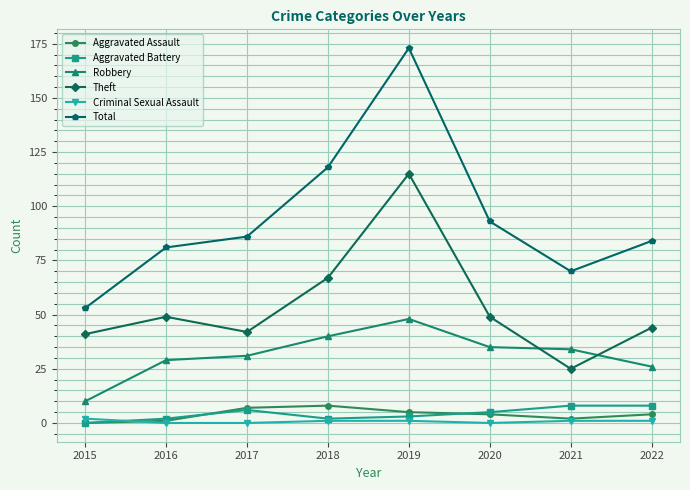

In Theft, how many points are higher than both neighbors (excluding endpoints)?

2